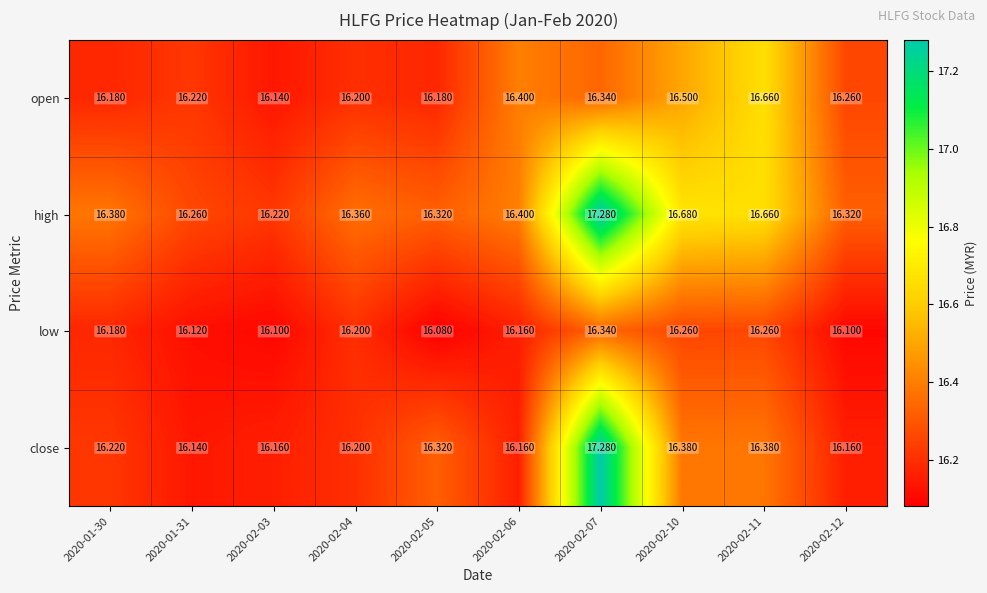

Which series has the largest range (max minus min)?

close